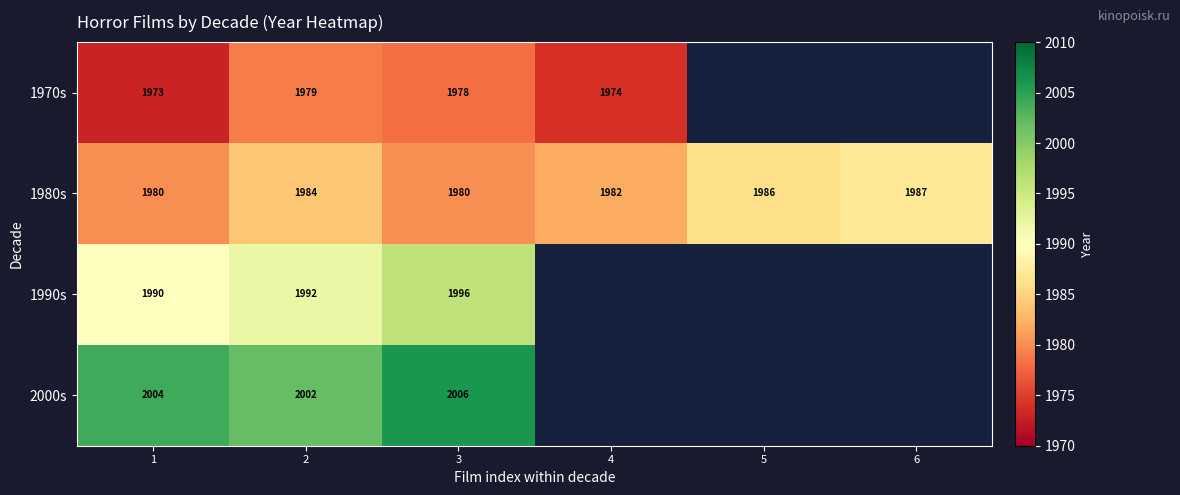

Between 1 and 3, which series saw the biggest shift?

1990s